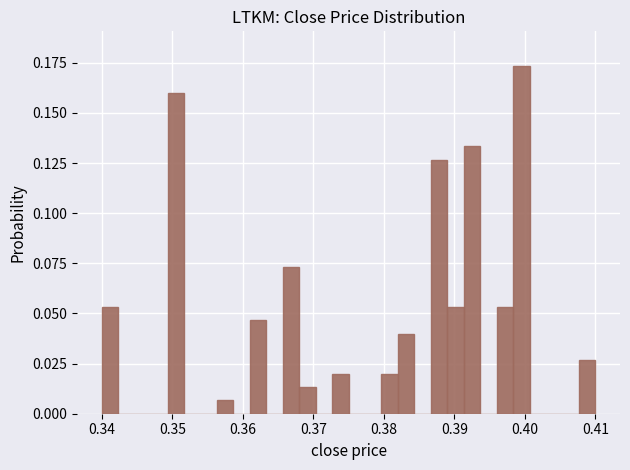

Read against the x-axis, roughly where is the centre of the tallest bar?

0.400